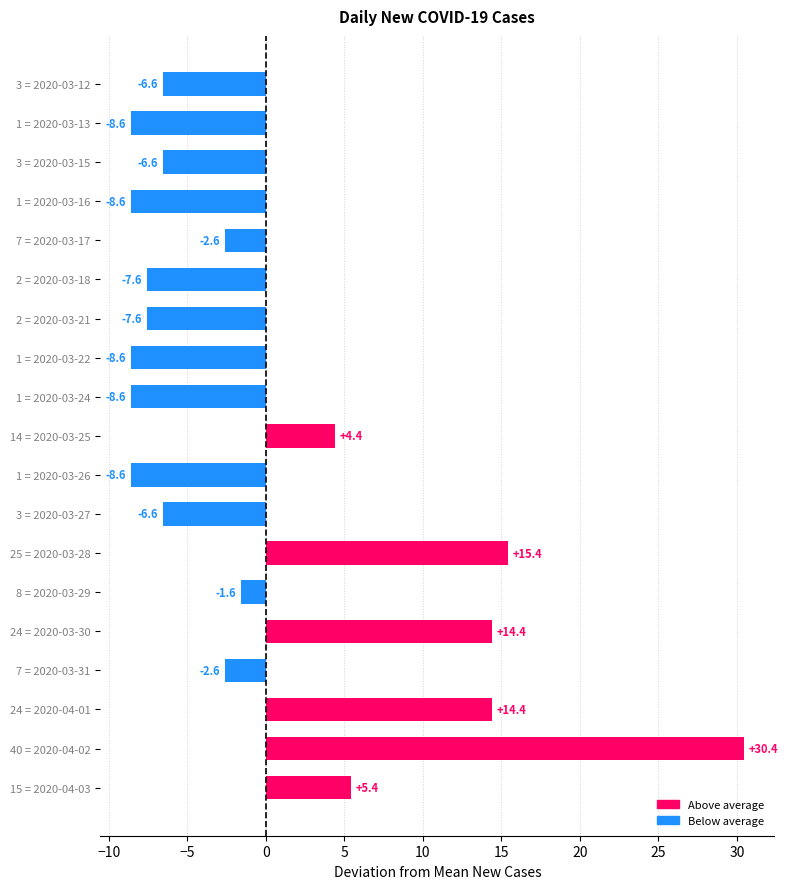

Reading bottom to top, list all the values displayed in this chart.

15 = 2020-04-03=5.4	40 = 2020-04-02=30.4	24 = 2020-04-01=14.4	7 = 2020-03-31=-2.6	24 = 2020-03-30=14.4	8 = 2020-03-29=-1.6	25 = 2020-03-28=15.4	3 = 2020-03-27=-6.6	1 = 2020-03-26=-8.6	14 = 2020-03-25=4.4	1 = 2020-03-24=-8.6	1 = 2020-03-22=-8.6	2 = 2020-03-21=-7.6	2 = 2020-03-18=-7.6	7 = 2020-03-17=-2.6	1 = 2020-03-16=-8.6	3 = 2020-03-15=-6.6	1 = 2020-03-13=-8.6	3 = 2020-03-12=-6.6